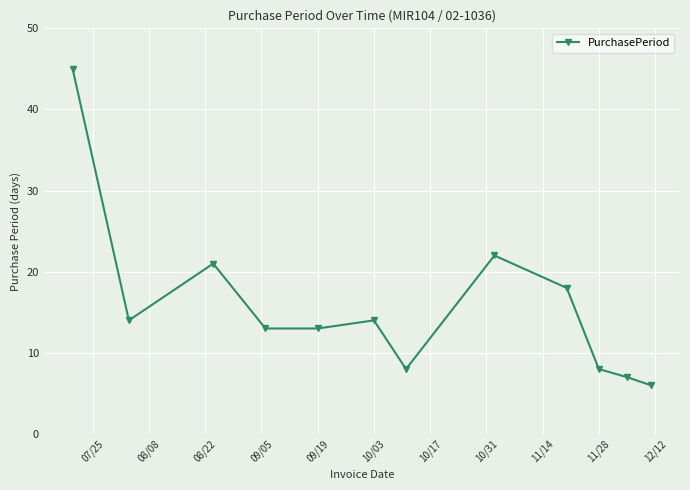

What is the difference between the second highest and minimum values?

16